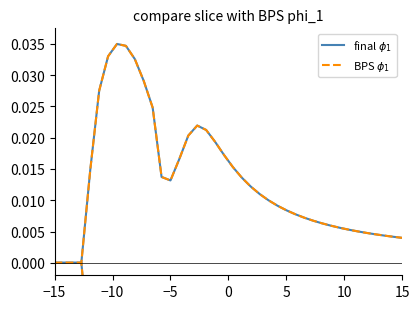

True or false: final $\phi_1$ and BPS $\phi_1$ cross at least once.

False